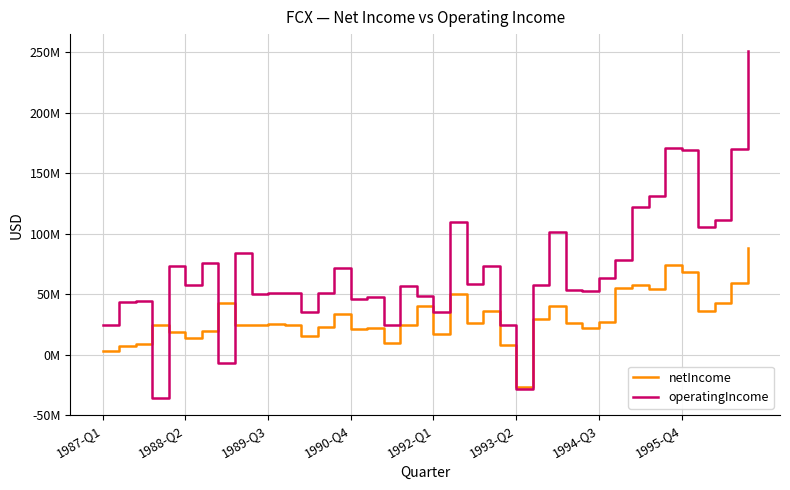

Does the chart have visible grid lines?

Yes